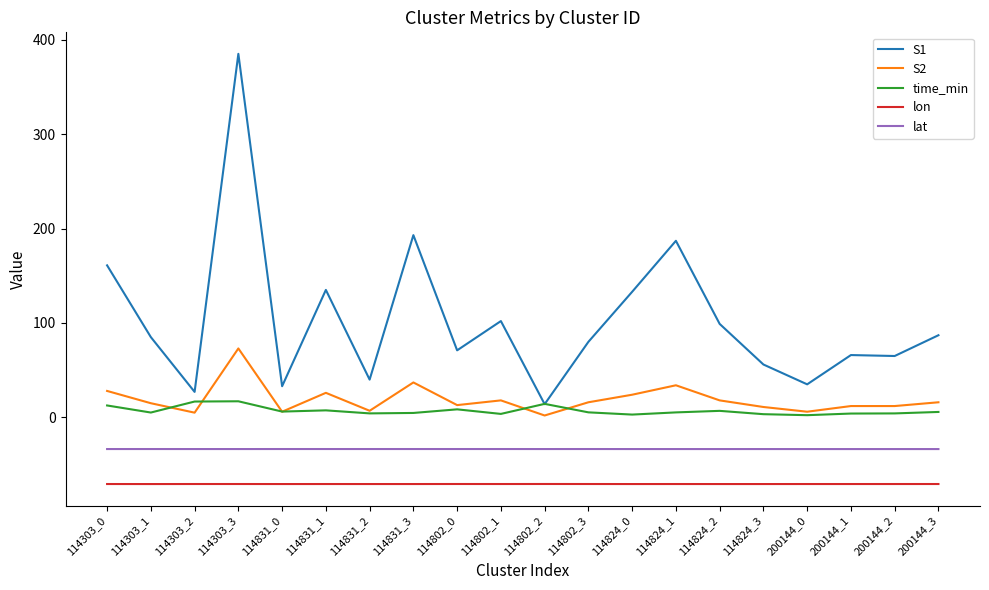

True or false: lon and lat intersect in this chart.

False